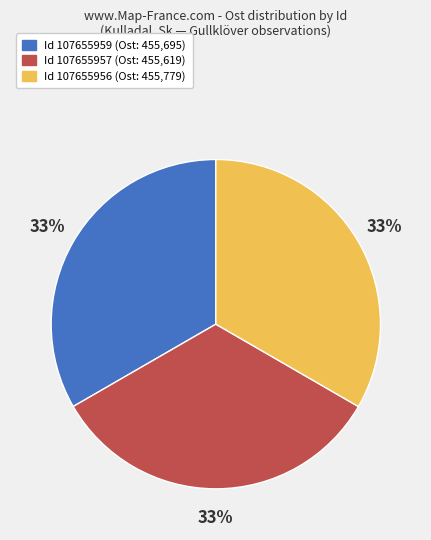

Is there any slice that represents more than half of the pie?

No